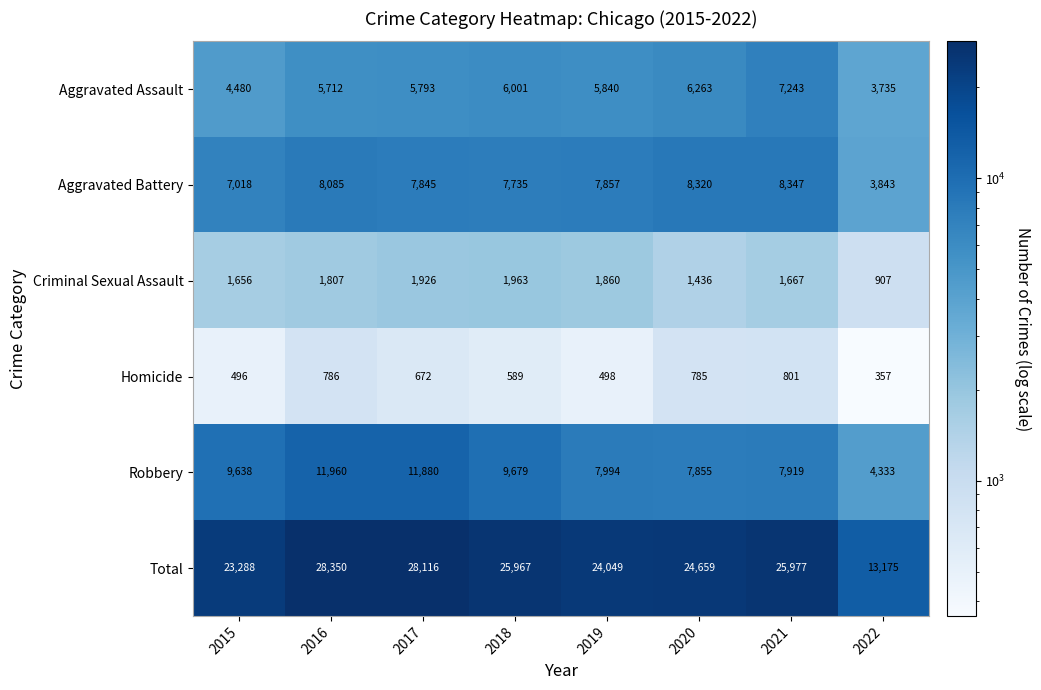

Is it true that Aggravated Battery equals 14725 at 2020?

False